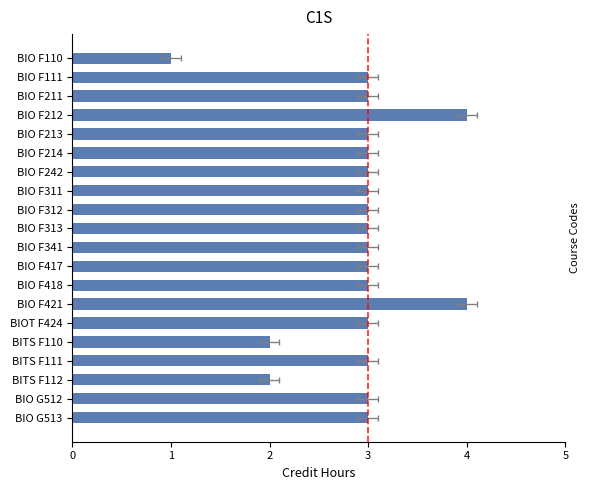

The value at BIO F214 is 3. True or false?

True